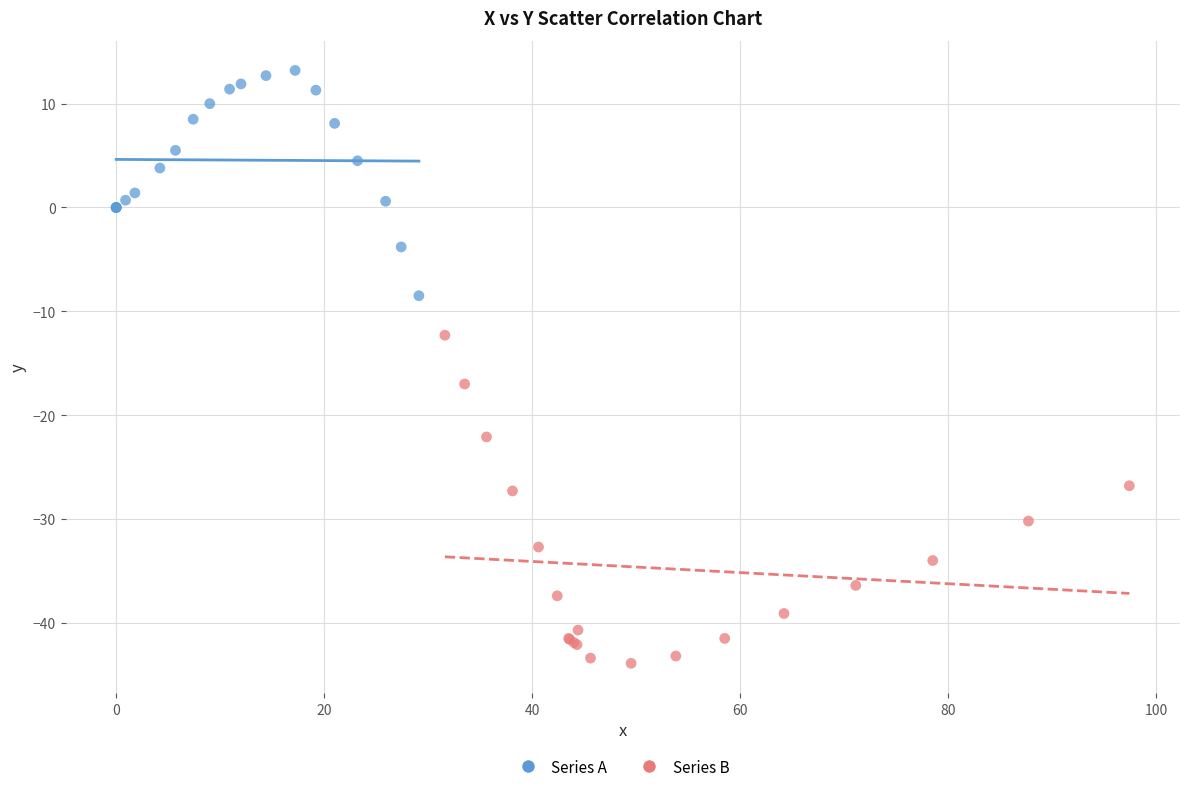

Which series has the widest spread of Y values?

Series B